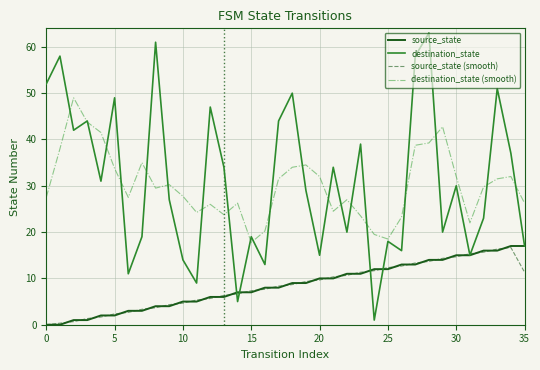

How many values in the destination_state (smooth) series are below 29?

17